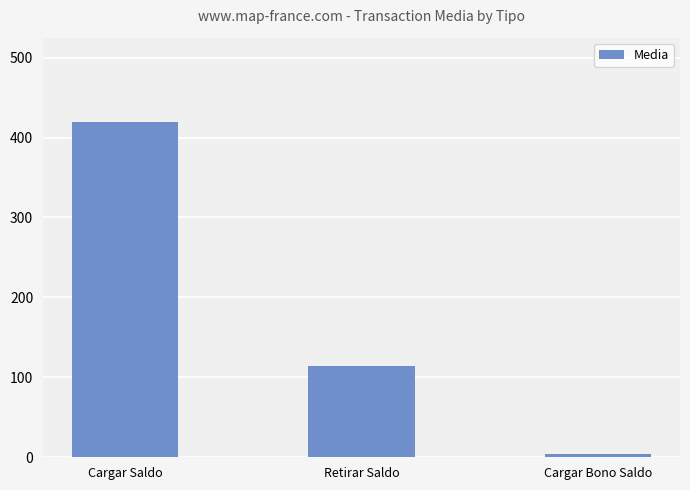

Approximately how many times larger is the value at Retirar Saldo compared to Cargar Bono Saldo?

28.5